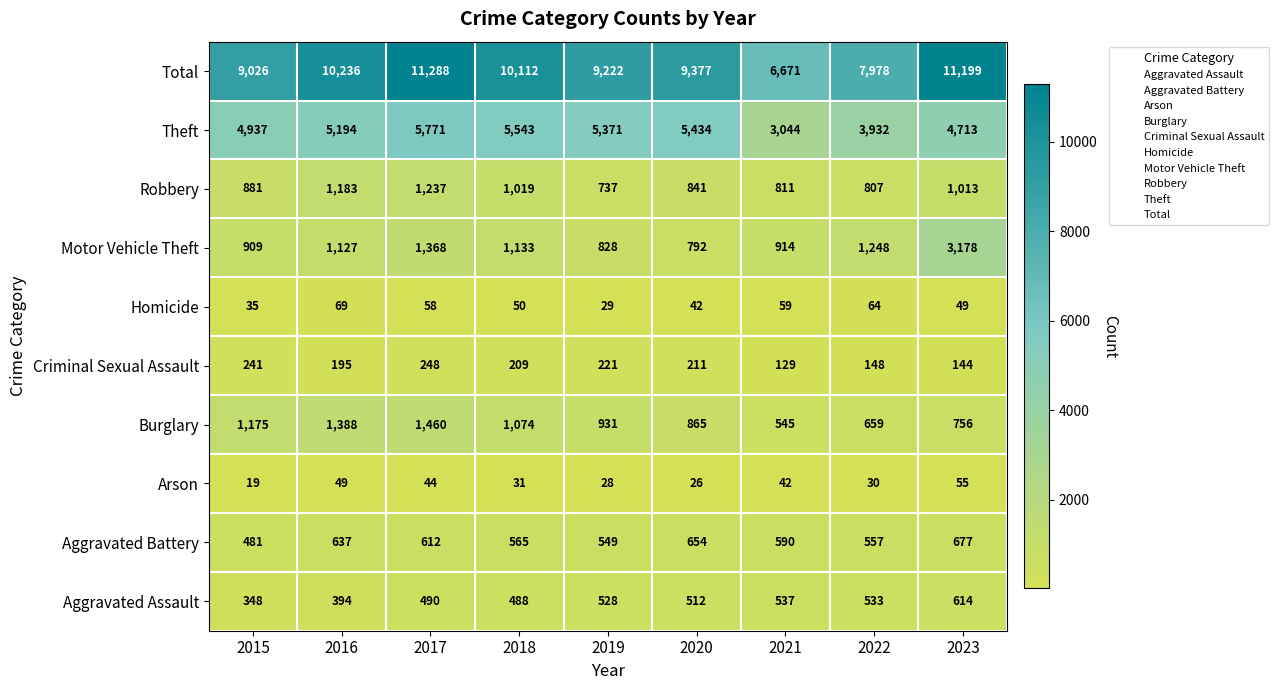

What is the maximum value shown in the chart?

11288